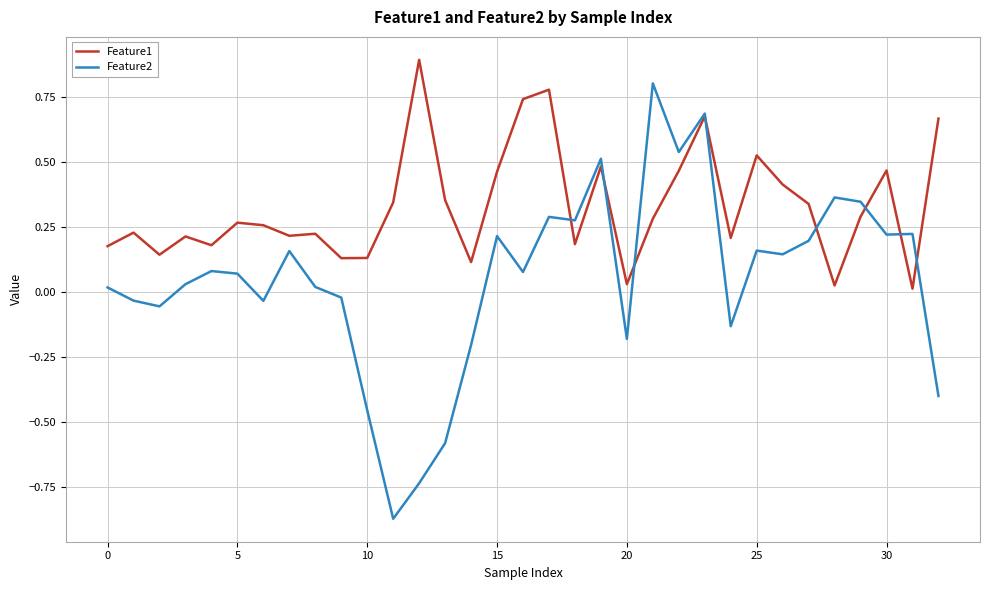

Which series has the largest range (max minus min)?

Feature2